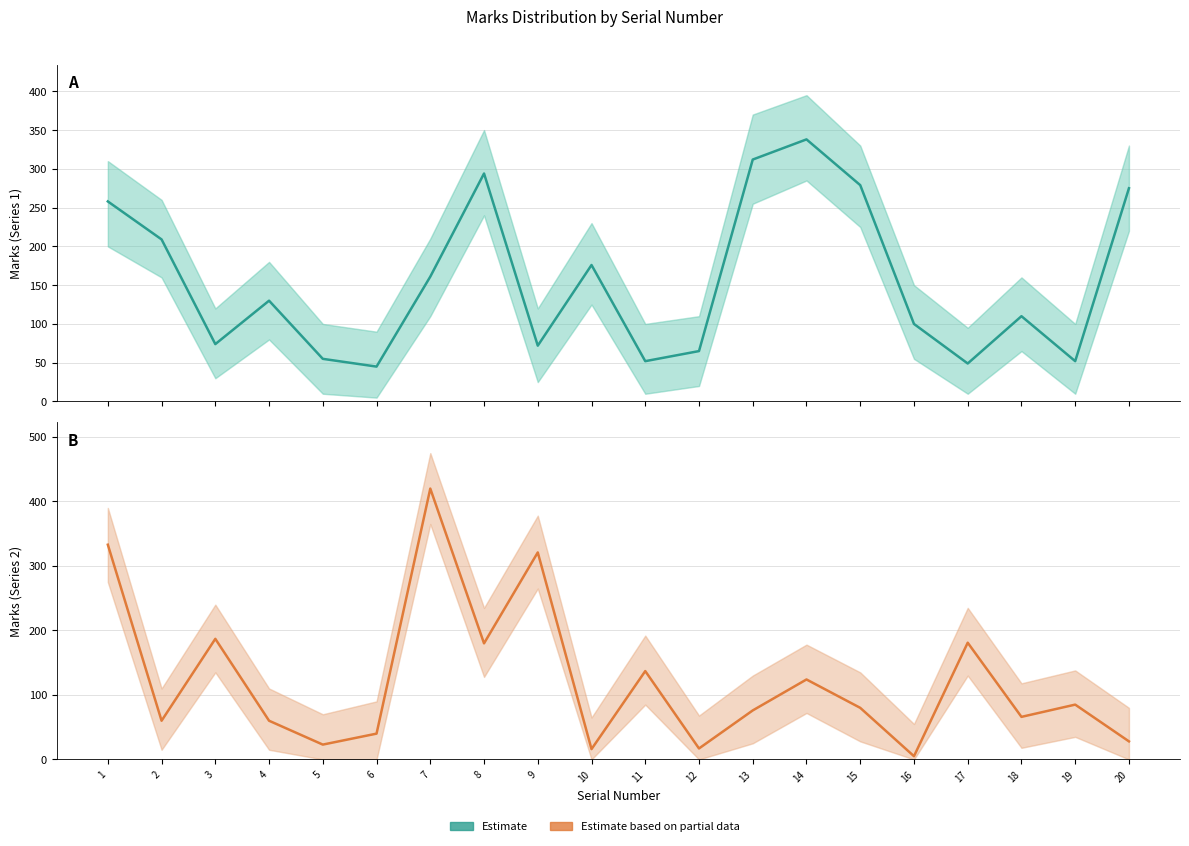

At which label does Estimate based on partial data reach its peak?

7